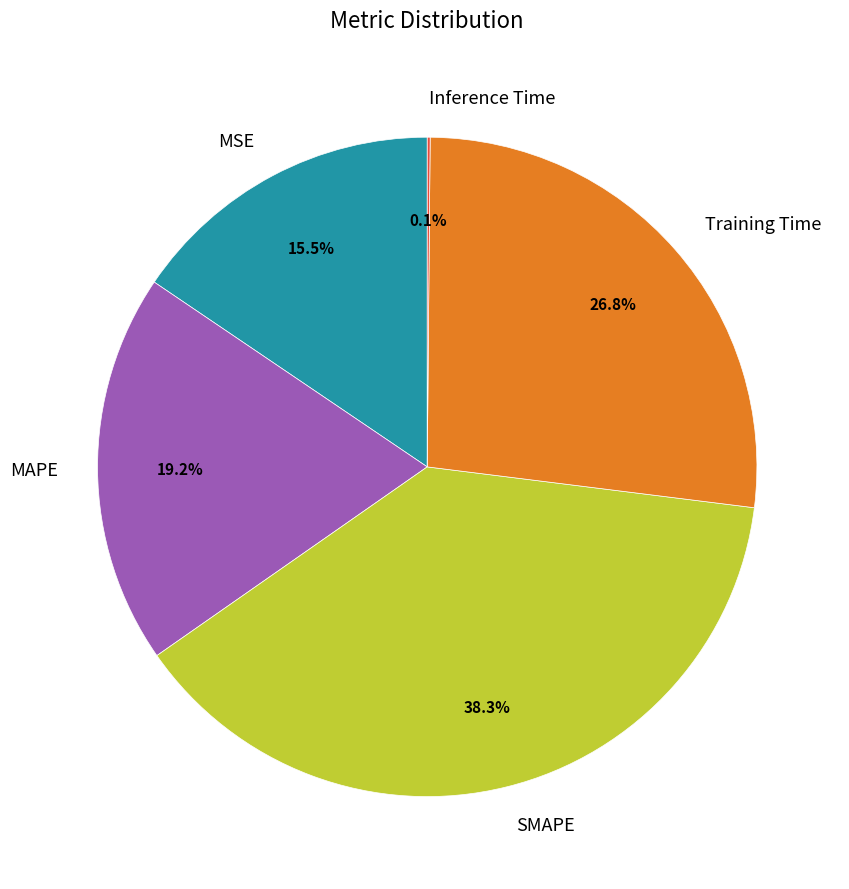

Approximately how many times larger is the value at MSE compared to Training Time?

0.6